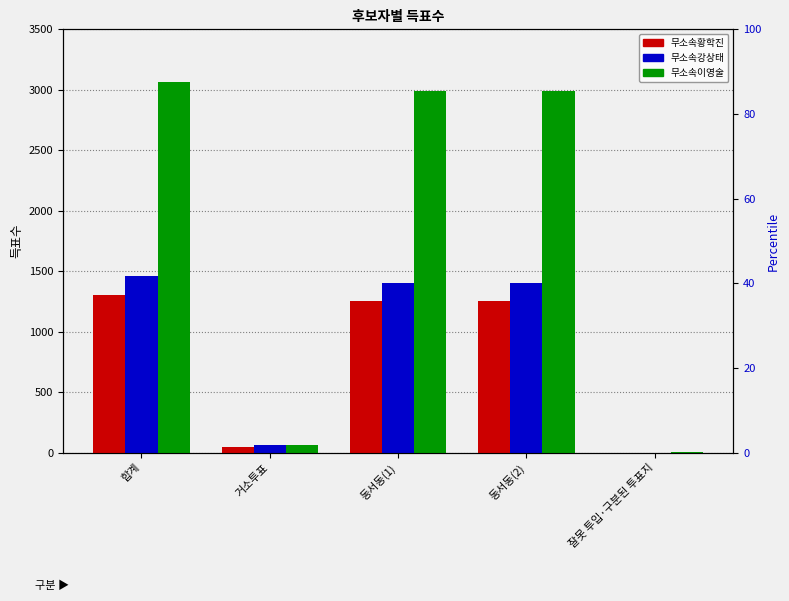

Is it true that 무소속황학진 equals 45 at 거소투표?

True